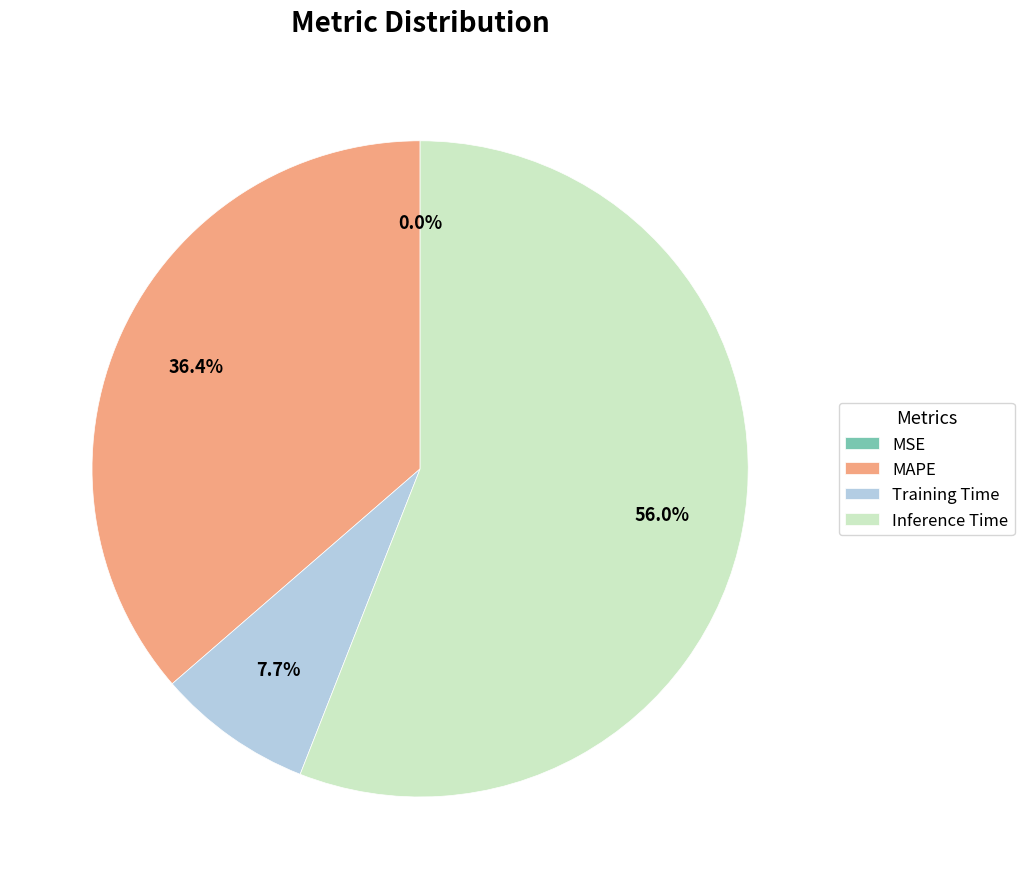

To the nearest percent, what is the difference between the Training Time and Inference Time slice percentages?

48%